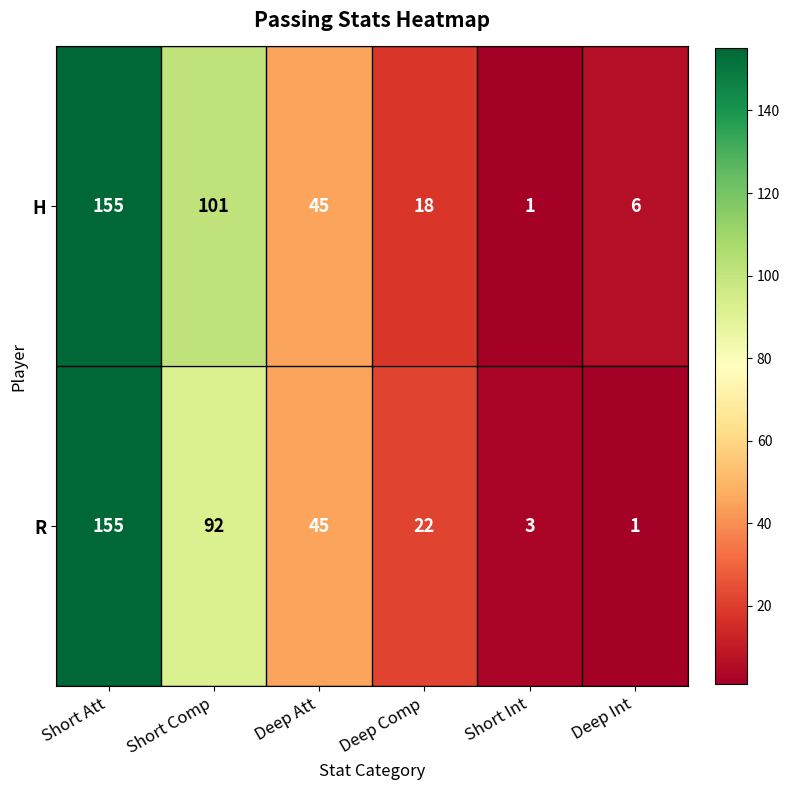

At which category is the sum across all series the highest?

Short Att